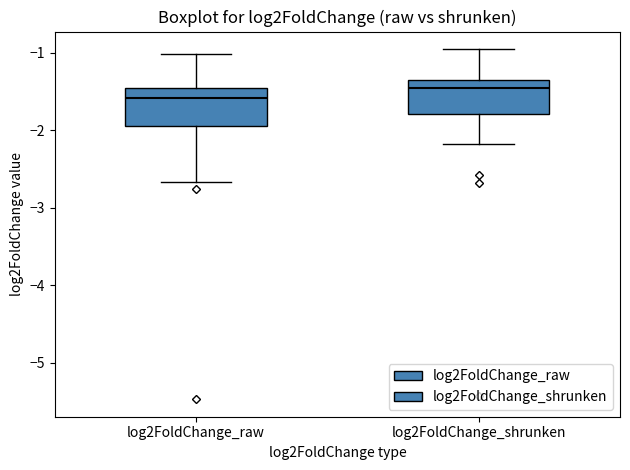

Reading left to right, read every box against the y-axis: the position of its median line, the range the box covers, and the ends of its whiskers. The values are not printed on the chart, so give them approximately, as read against the axis.

log2FoldChange_raw: median -1.6, box -1.9 to -1.5, whiskers -2.7 to -1.0
log2FoldChange_shrunken: median -1.5, box -1.8 to -1.4, whiskers -2.2 to -1.0